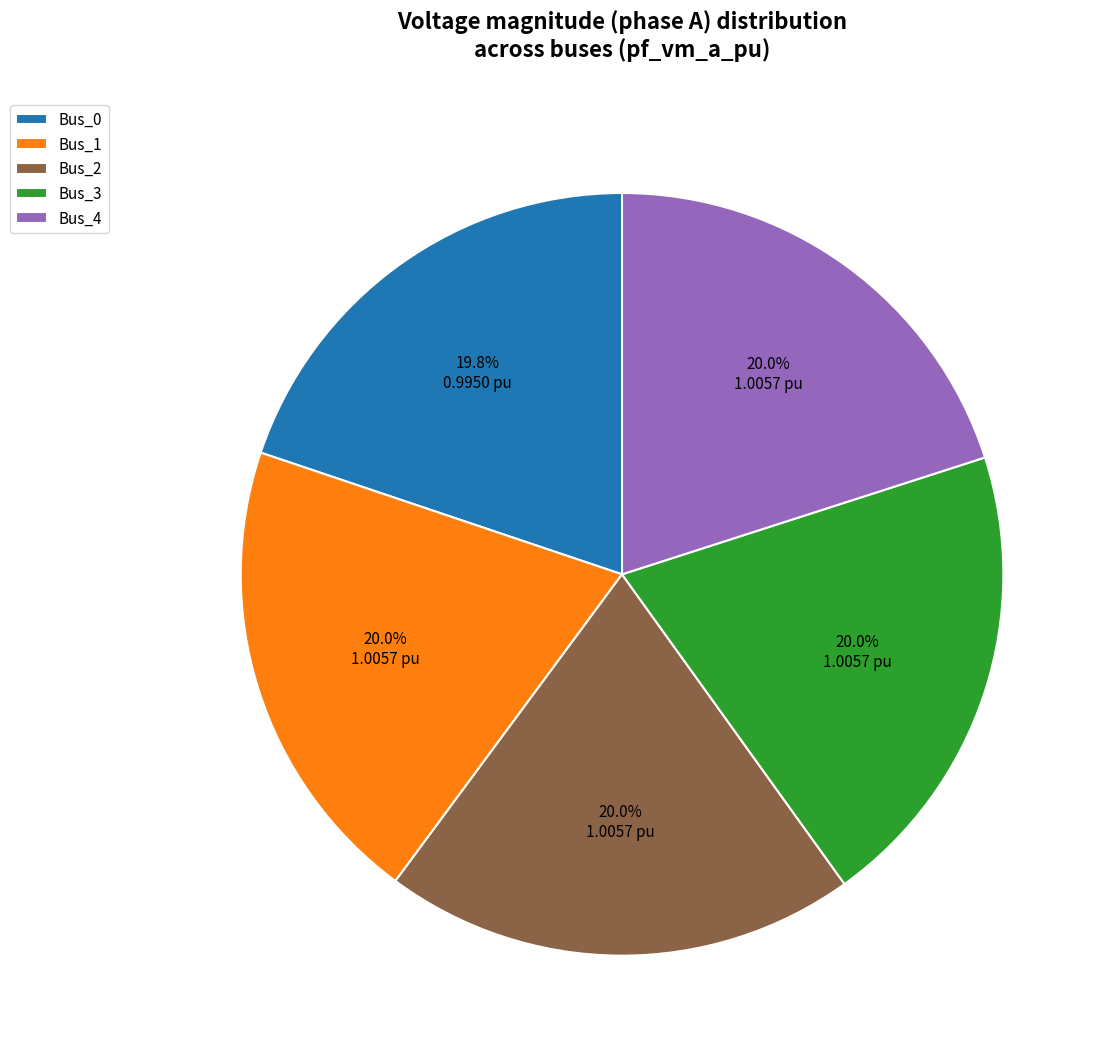

True or false: Bus_2 accounts for 9% of the total.

False